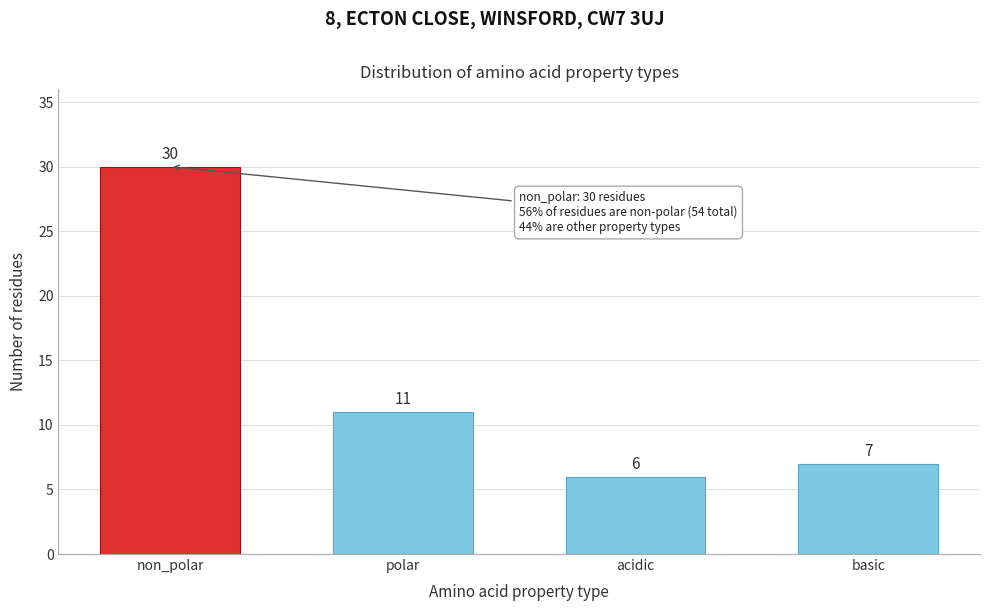

Reading right to left, extract all data points from this chart.

basic=7	acidic=6	polar=11	non_polar=30